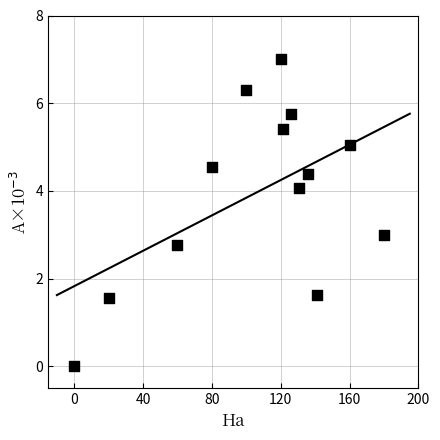

What is the range of X values (max minus min)?

180.0